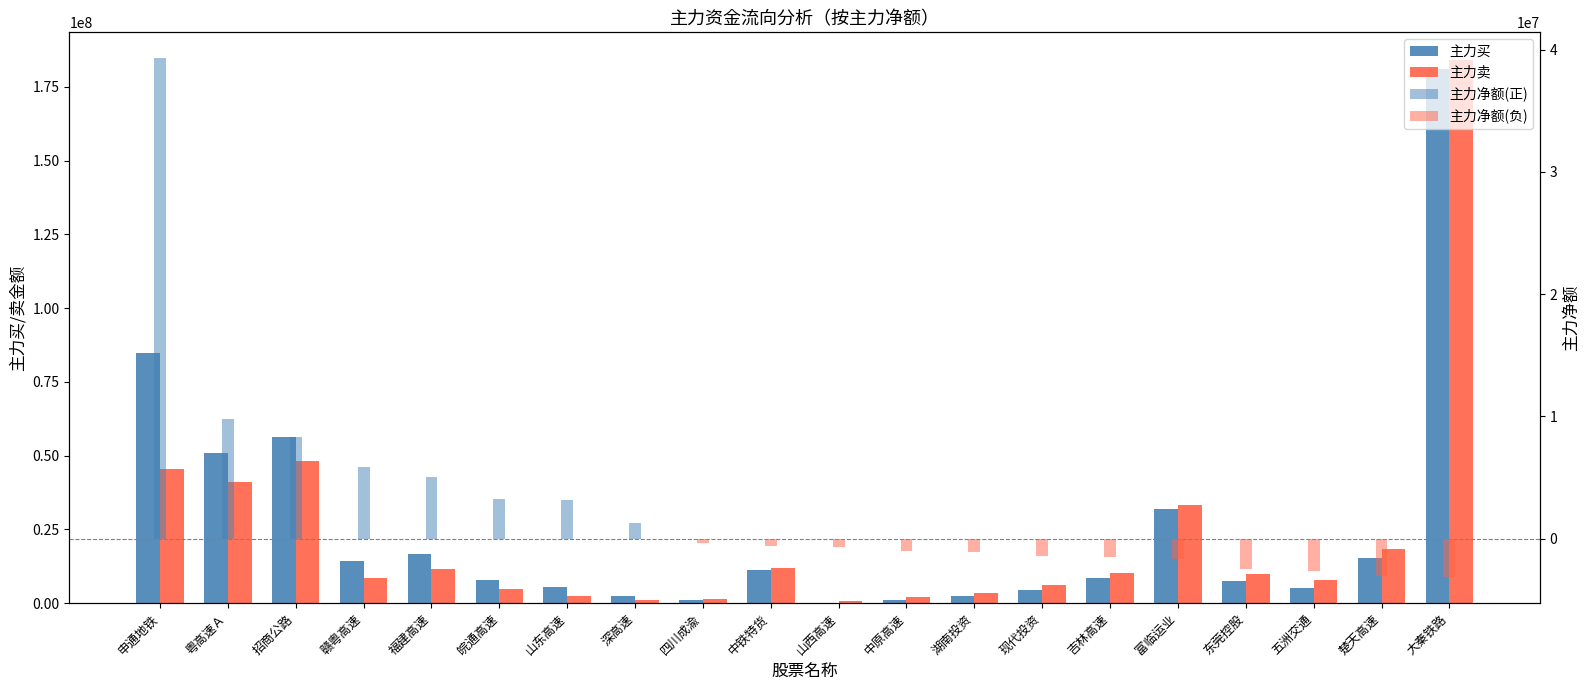

True or false: 主力买 has a value of 1134939 at 四川成渝.

True